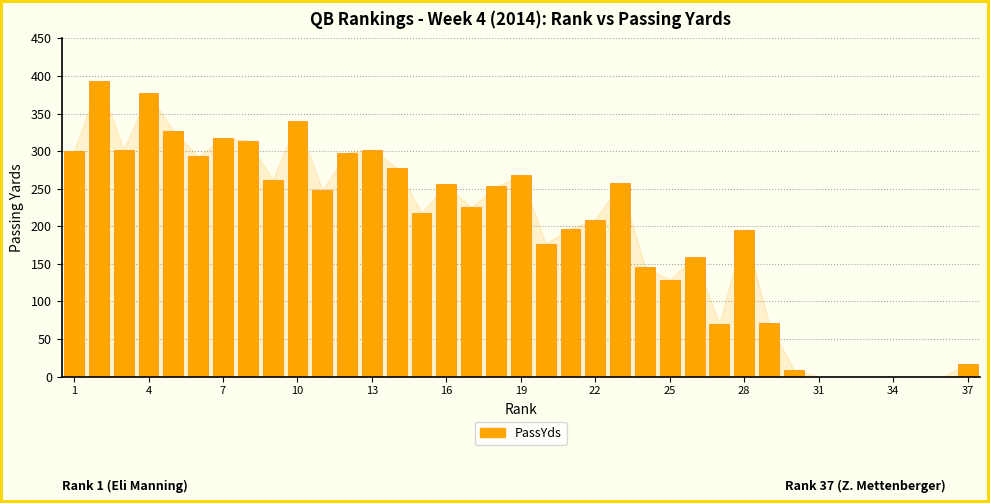

What is the sum of all values?

7207